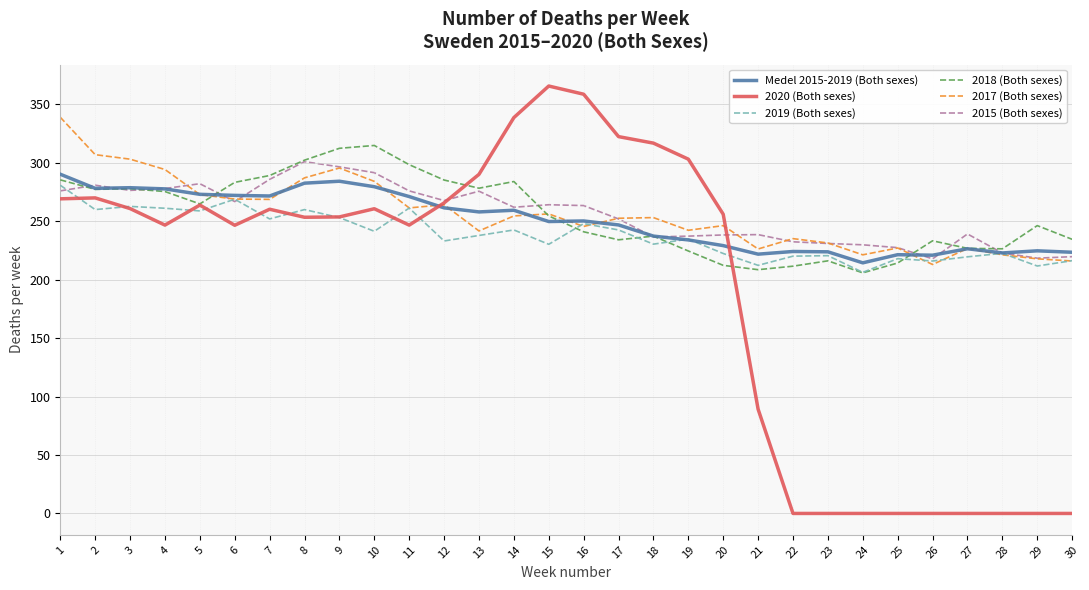

What is the spread (max minus min) of values at 10?

73.4